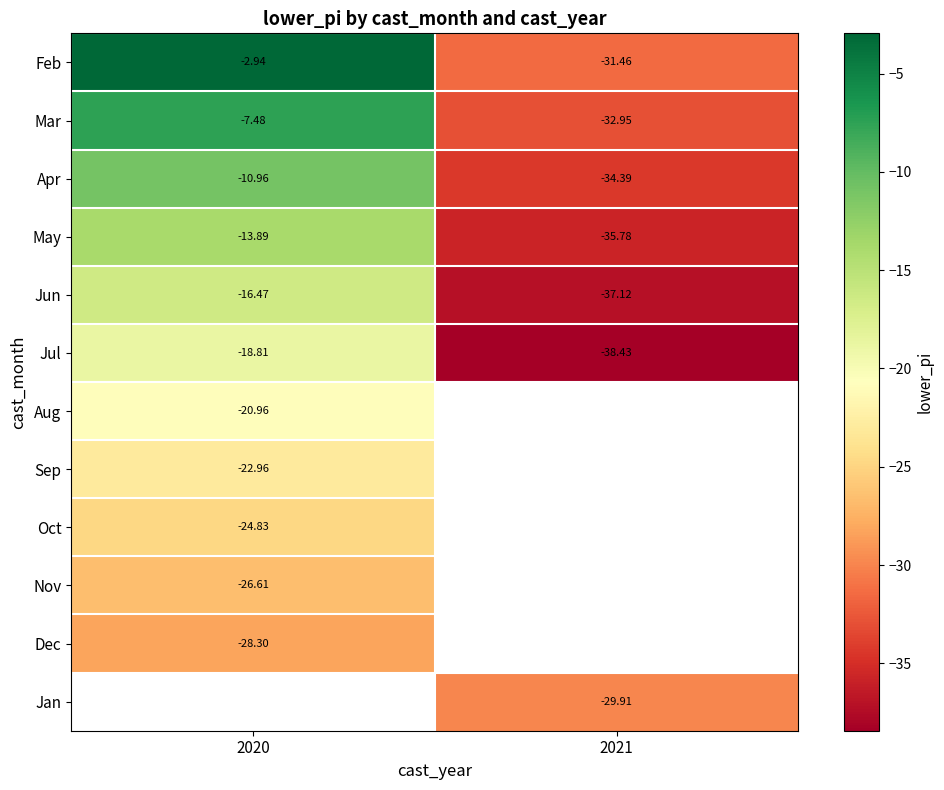

Is the value of Aug at 2020 greater than the value of Feb at 2020?

No